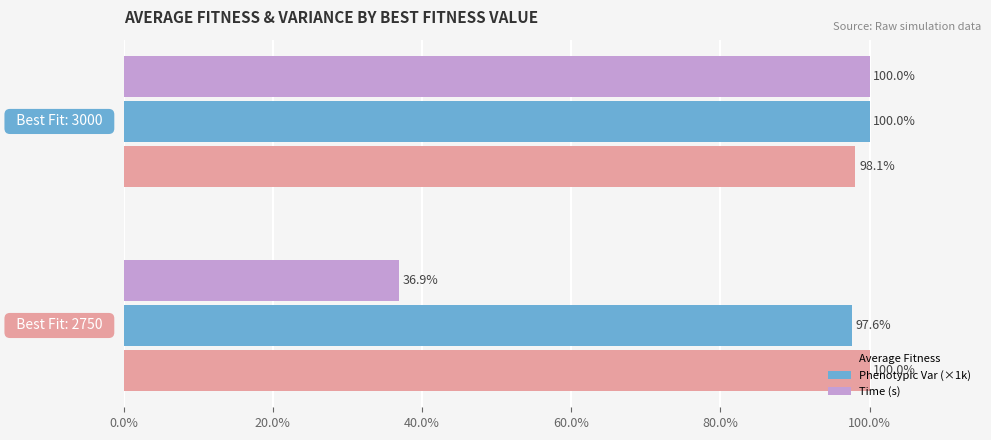

Which series has the largest range (max minus min)?

Time (s)